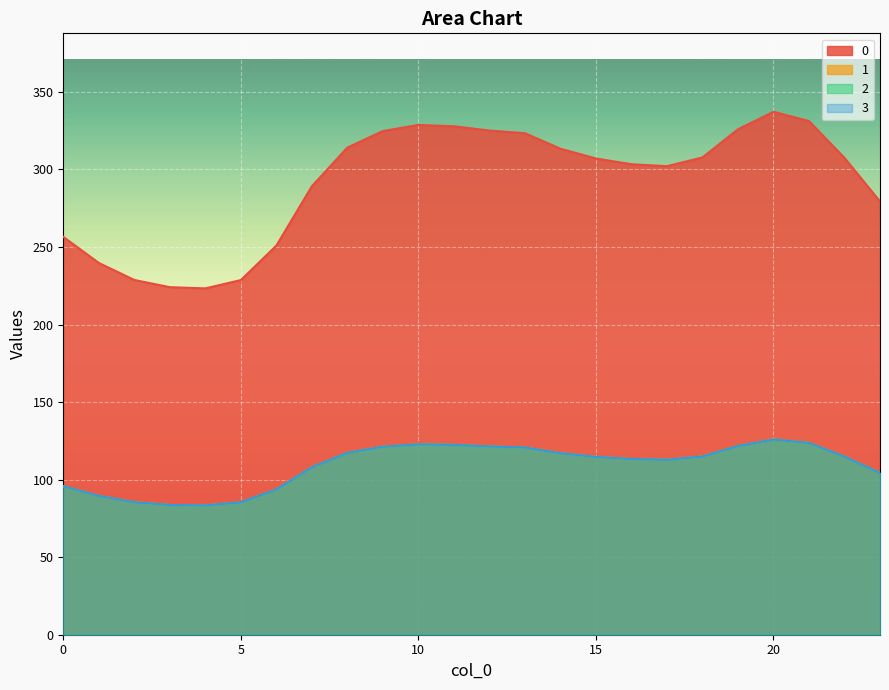

How many values in the 3 series exceed 114?

13